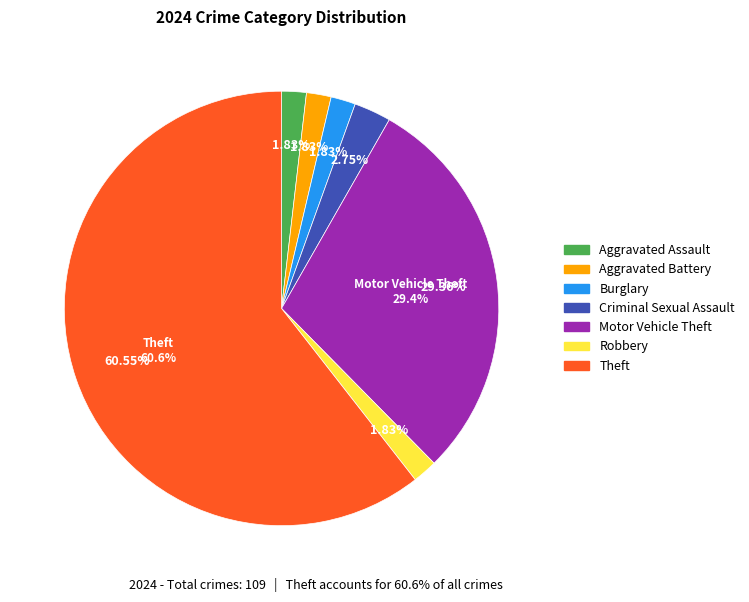

Is it true that Aggravated Assault is 2% of the pie?

True